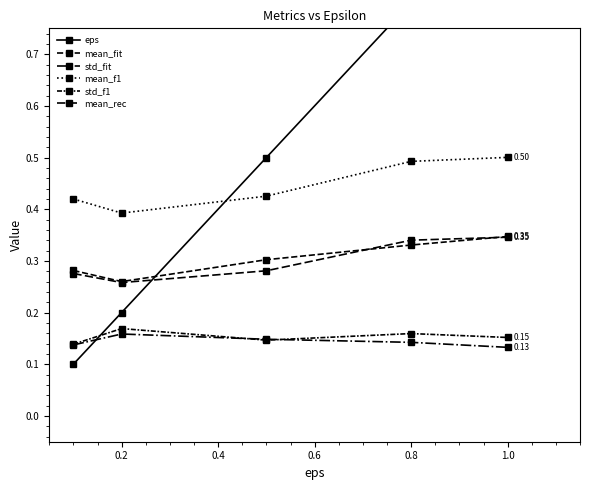

How many lines are shown in the chart?

6